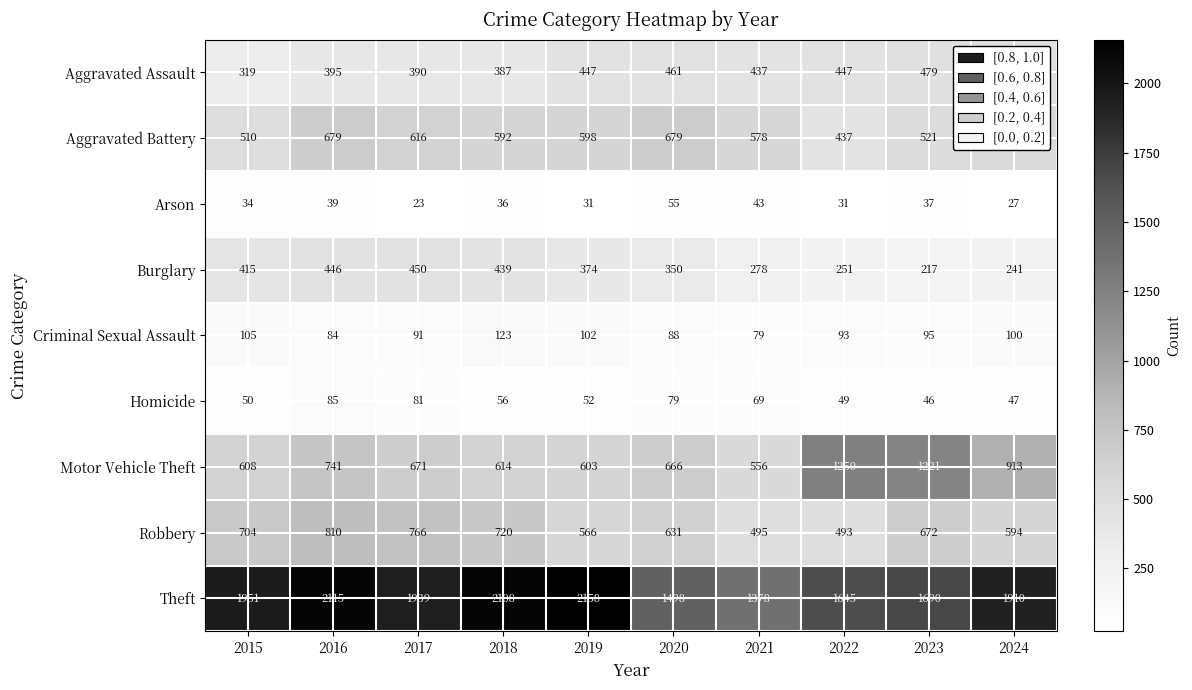

What is the difference between the maximum and second lowest values in the Burglary series?

209